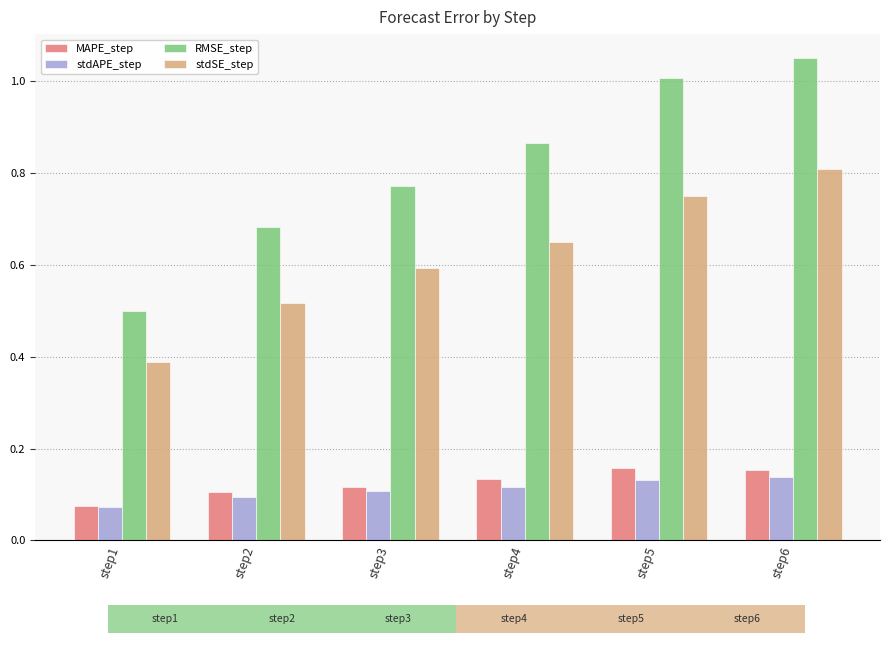

List the series in order of their peak value, lowest first.

stdAPE_step, MAPE_step, stdSE_step, RMSE_step